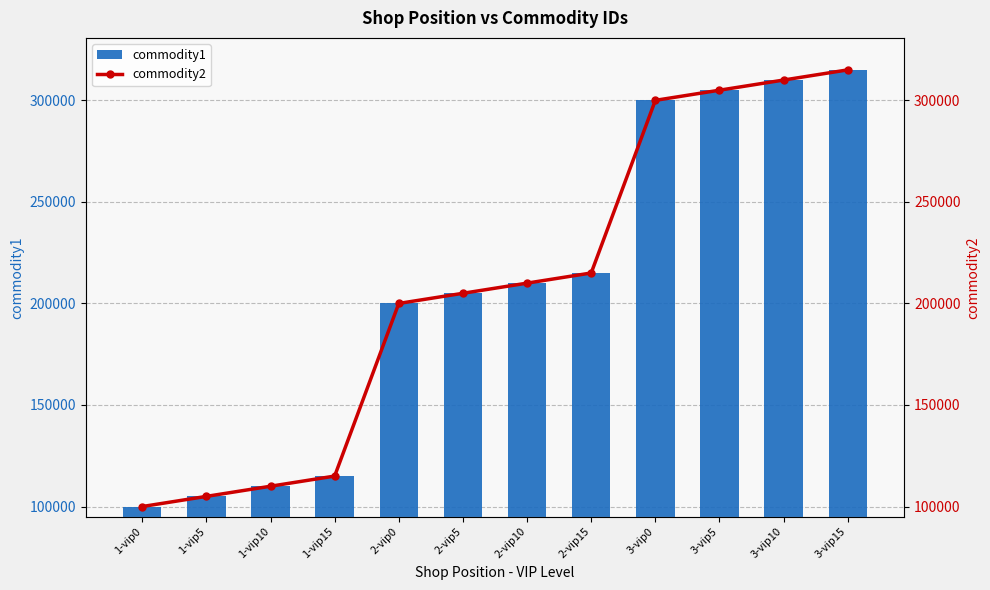

What position from the left is 2-vip10?

7